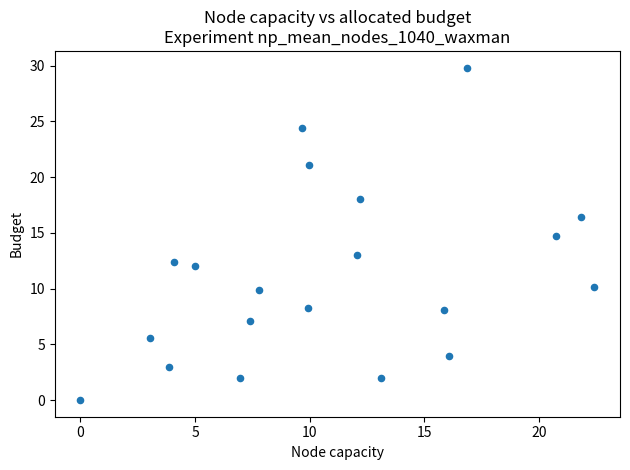

List the coordinates of all points as (Y, X) pairs, reading left to right.

(0.0, 0.0)  (5.6, 3.0)  (3.0, 3.9)  (12.4, 4.1)  (12.0, 5.0)  (2.0, 7.0)  (7.1, 7.4)  (9.8, 7.8)  (24.4, 9.6)  (8.2, 9.9)  (21.1, 10.0)  (13.0, 12.1)  (18.0, 12.2)  (2.0, 13.1)  (8.1, 15.9)  (4.0, 16.1)  (29.8, 16.8)  (14.8, 20.7)  (16.4, 21.8)  (10.2, 22.4)